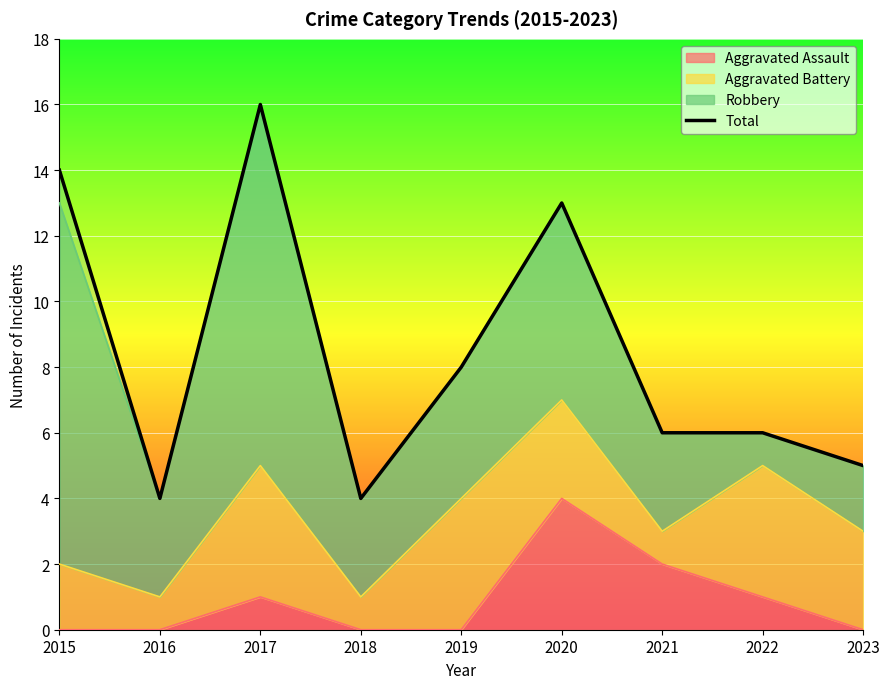

What is the change in value from 2017 to 2022?

-10